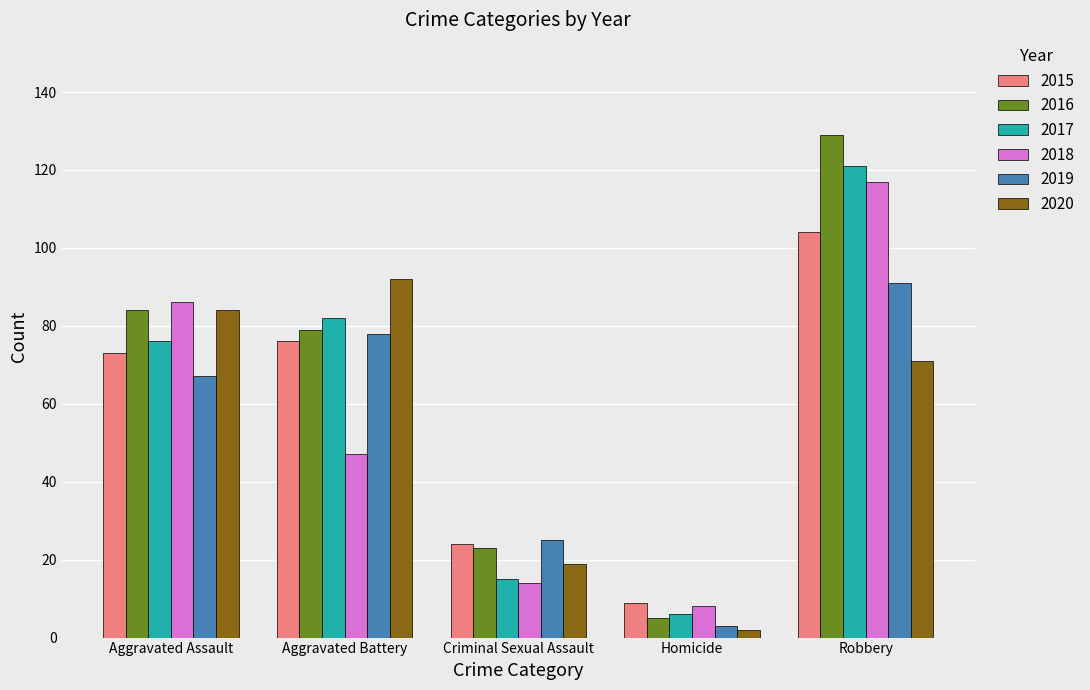

How many bars are there in each group?

6